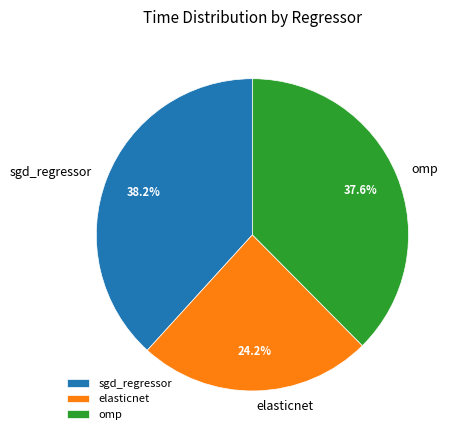

How much of the chart is everything except omp?

62.4%